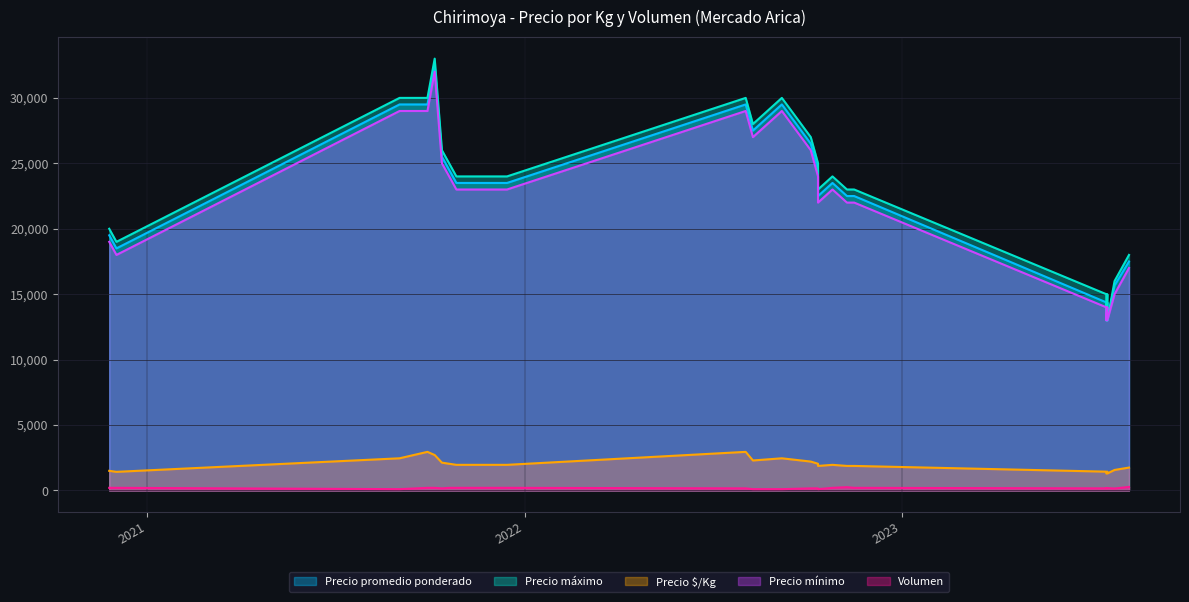

What is the difference between the highest and lowest values at 2023-07-18?

14840